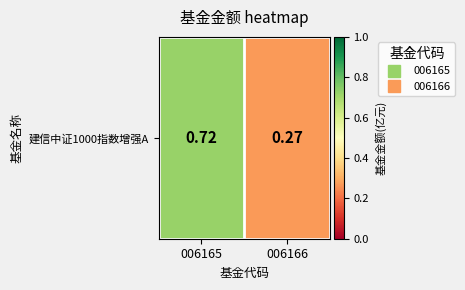

Is it true that the value at 006165 is 0.4?

False